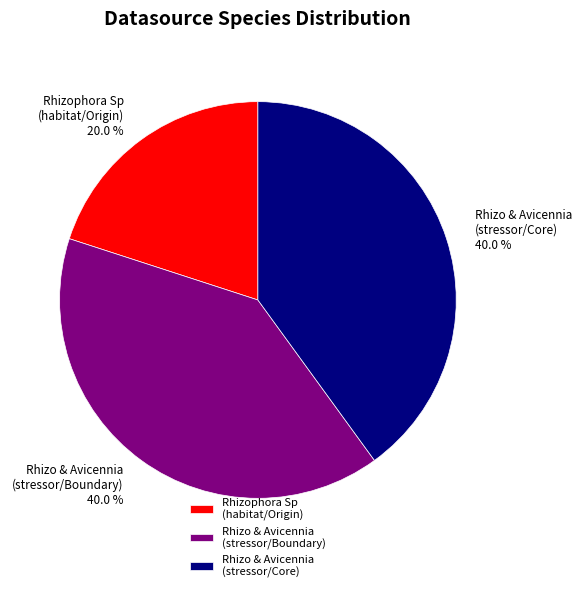

What is the total percentage of Rhizophora Sp (habitat/Origin) and Rhizo & Avicennia (stressor/Core)?

60.0%